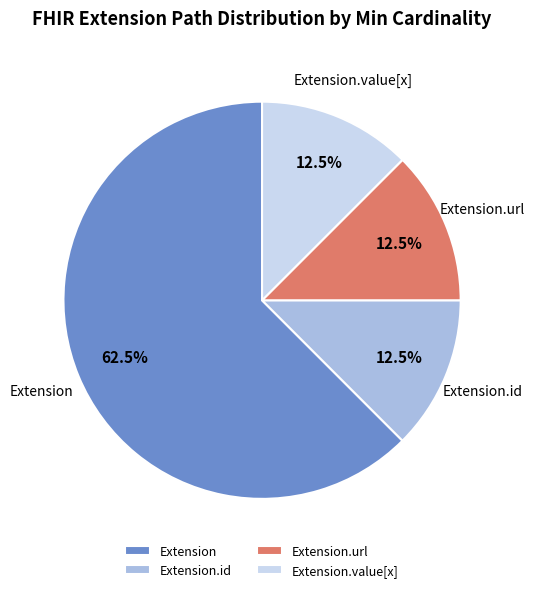

True or false: Extension accounts for 1% of the total.

False